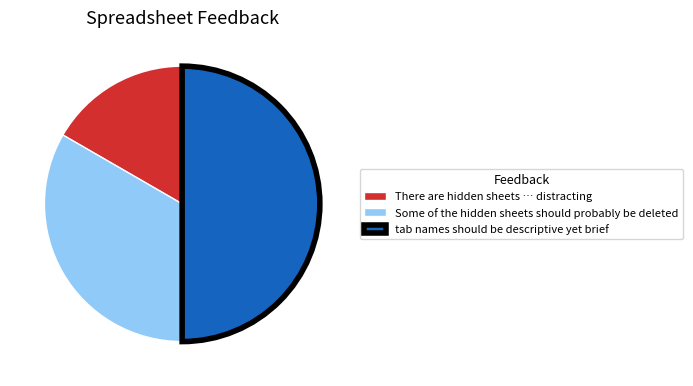

What is the smallest slice in the pie chart?

There are hidden sheets … distracting